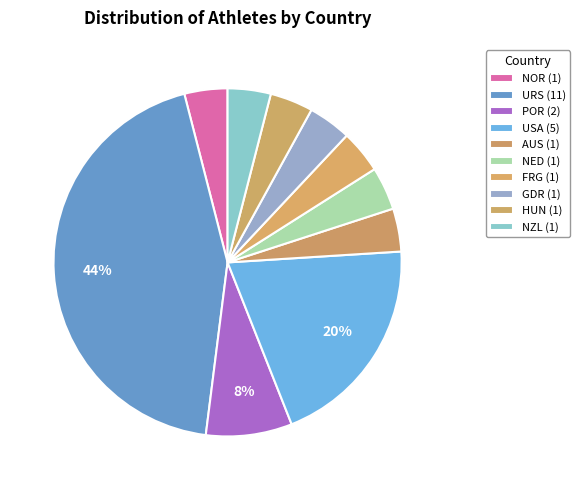

How many slices are in this pie chart?

10